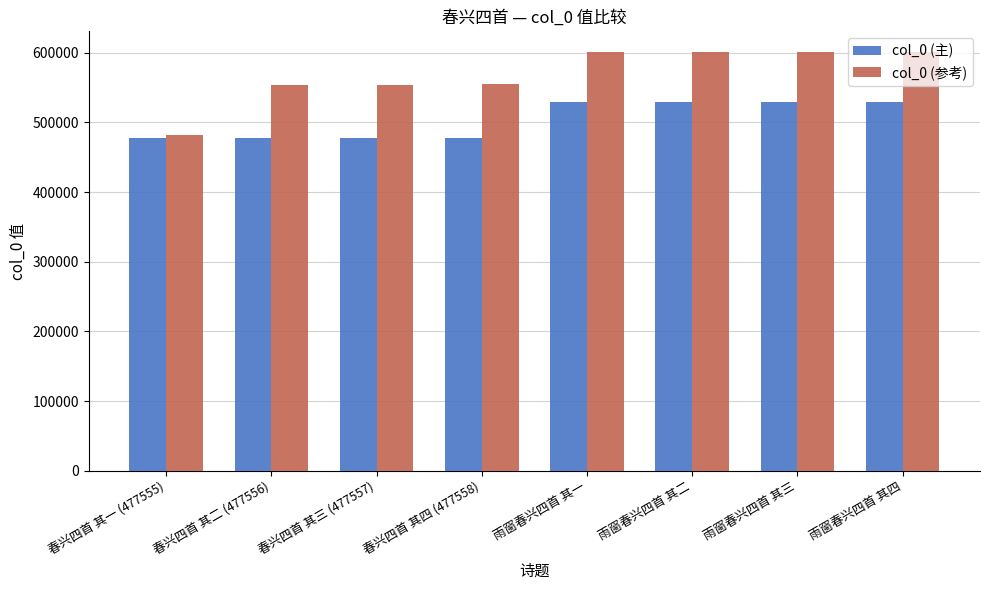

What is the average value of the col_0 (主) series?

503498